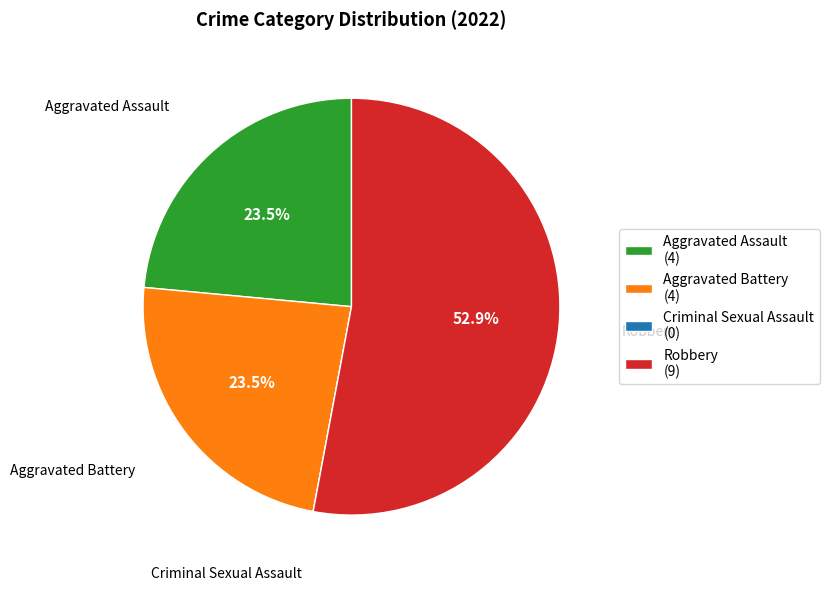

Approximately how many times larger is the value at Aggravated Battery (4) compared to Aggravated Assault (4)?

1.0